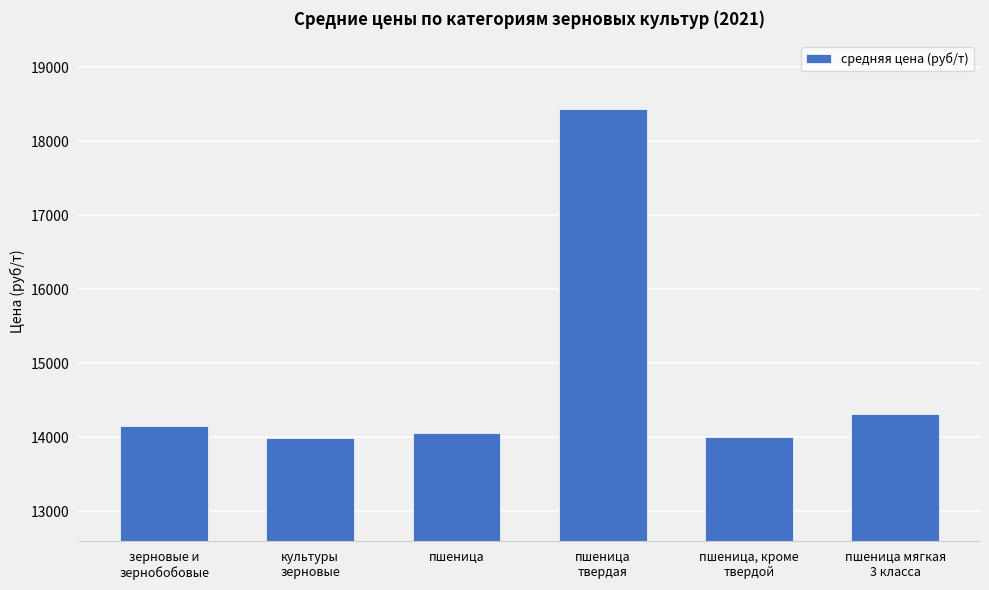

Does the chart contain any negative values?

No